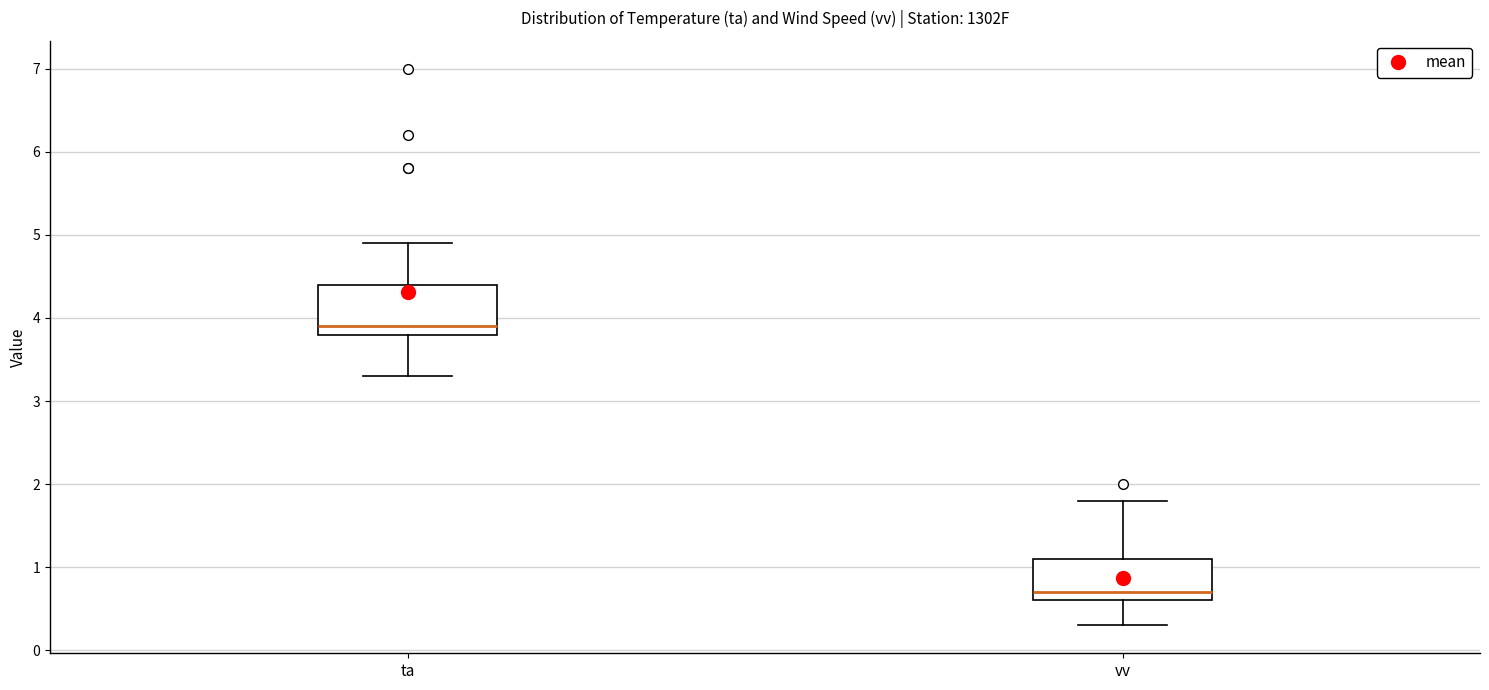

Comparing the boxes themselves (not the whiskers), which one is the tallest?

ta